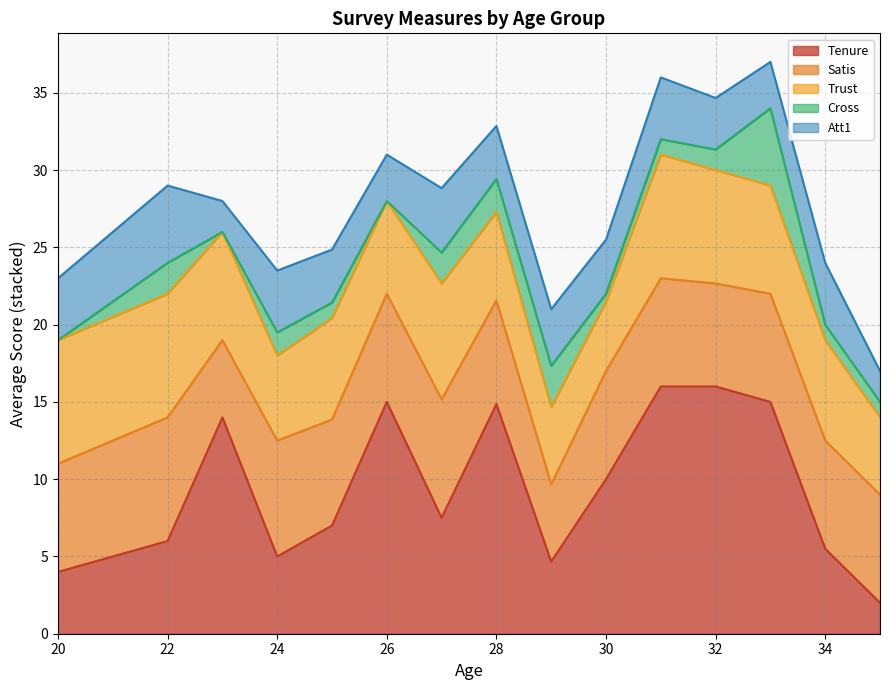

How many lines are shown in the chart?

5